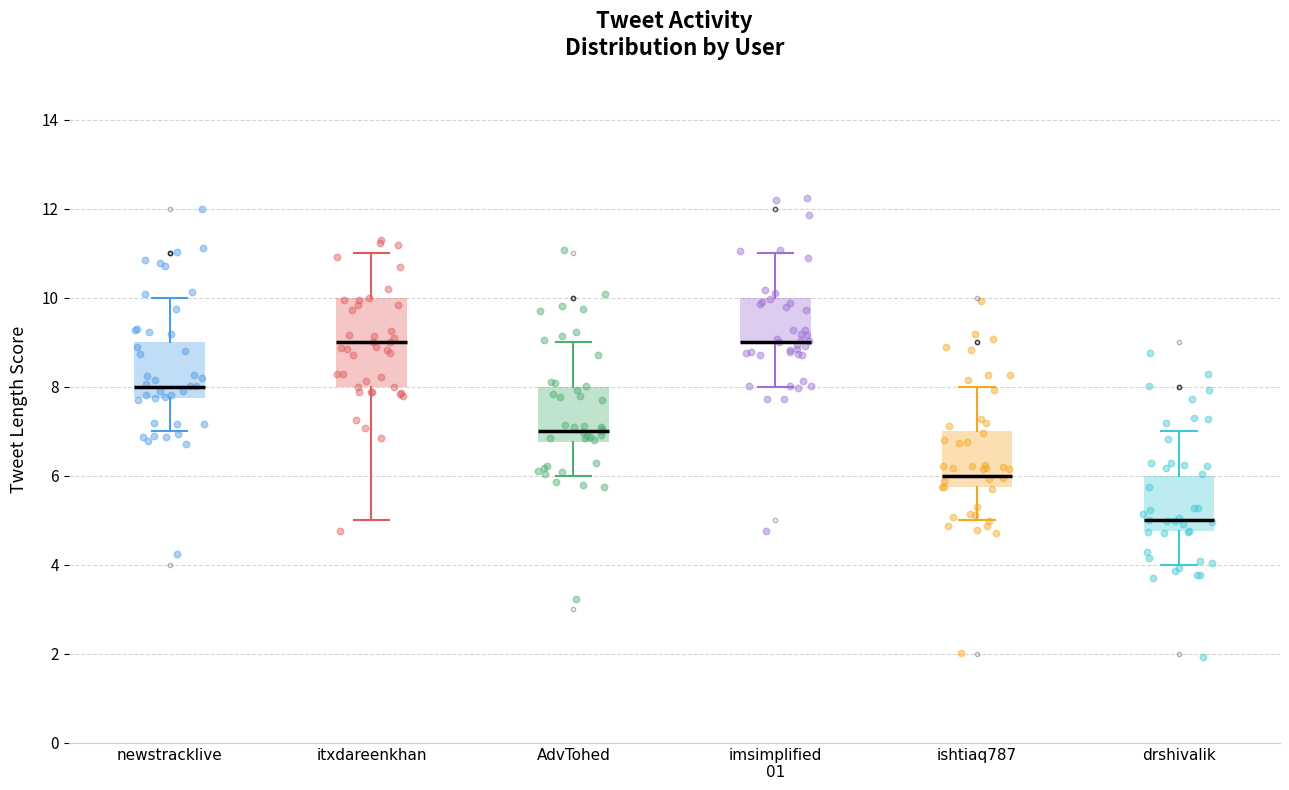

Reading left to right, read every box against the y-axis: the position of its median line, the range the box covers, and the ends of its whiskers. The values are not printed on the chart, so give them approximately, as read against the axis.

newstracklive: median 8.0, box 7.8 to 9.0, whiskers 7.0 to 10.0
itxdareenkhan: median 9.0, box 8.0 to 10.0, whiskers 5.0 to 11.0
AdvTohed: median 7.0, box 6.8 to 8.0, whiskers 6.0 to 9.0
imsimplified 01: median 9.0 (drawn on the box's lower edge), box 9.0 to 10.0, whiskers 8.0 to 11.0
ishtiaq787: median 6.0, box 5.8 to 7.0, whiskers 5.0 to 8.0
drshivalik: median 5.0, box 4.8 to 6.0, whiskers 4.0 to 7.0